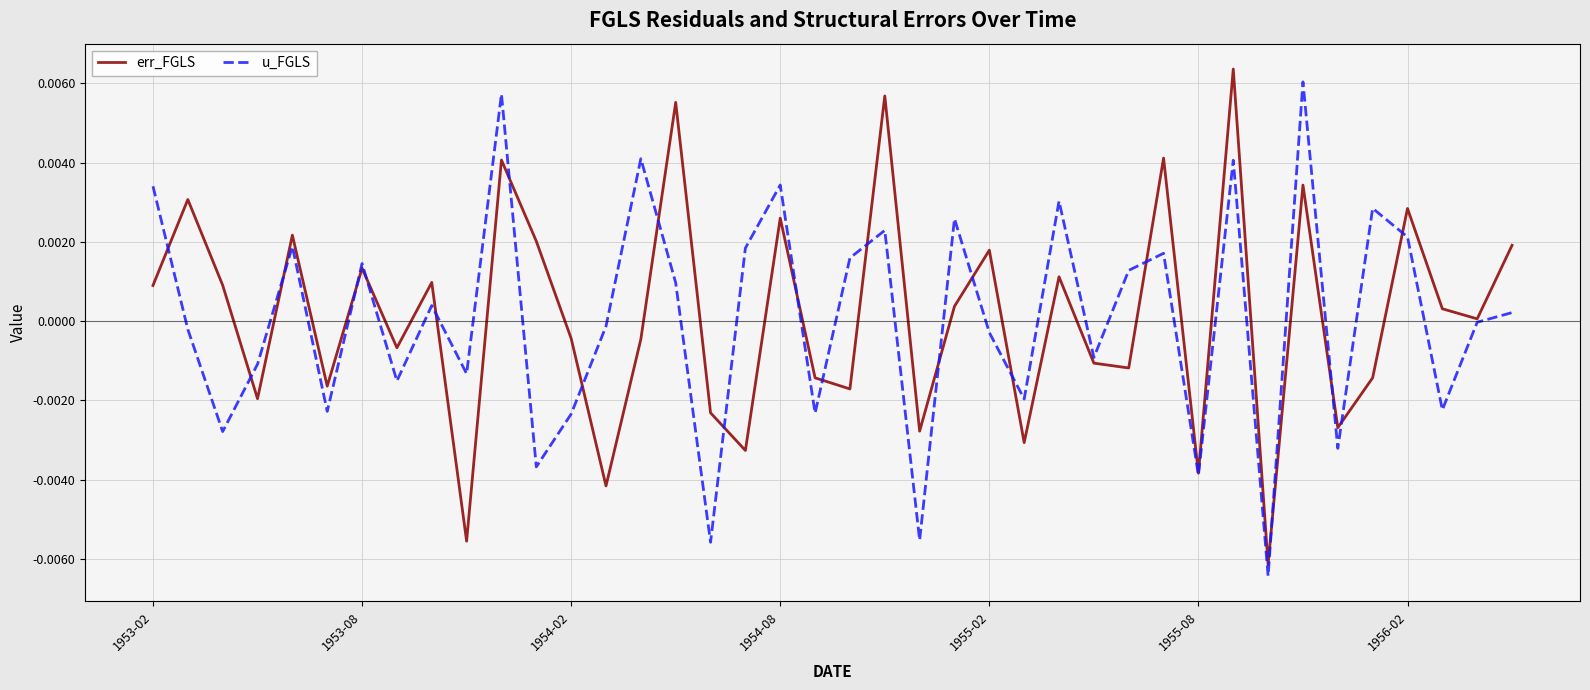

What are all the series names shown in the legend?

err_FGLS, u_FGLS